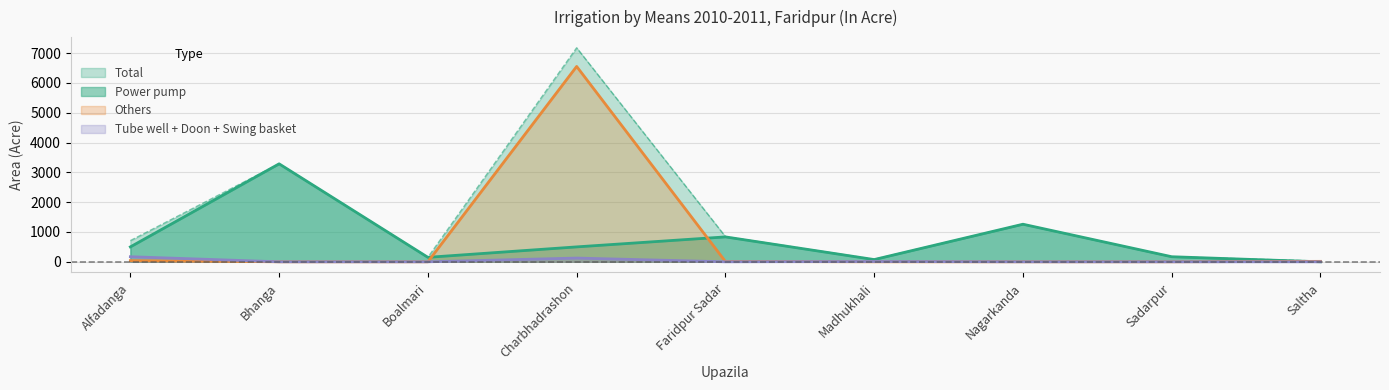

Which series has the widest spread of values?

Total